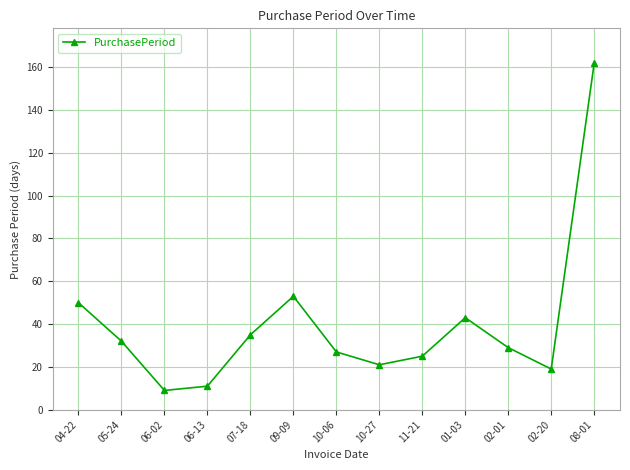

What is the difference between the second highest and second lowest values?

42